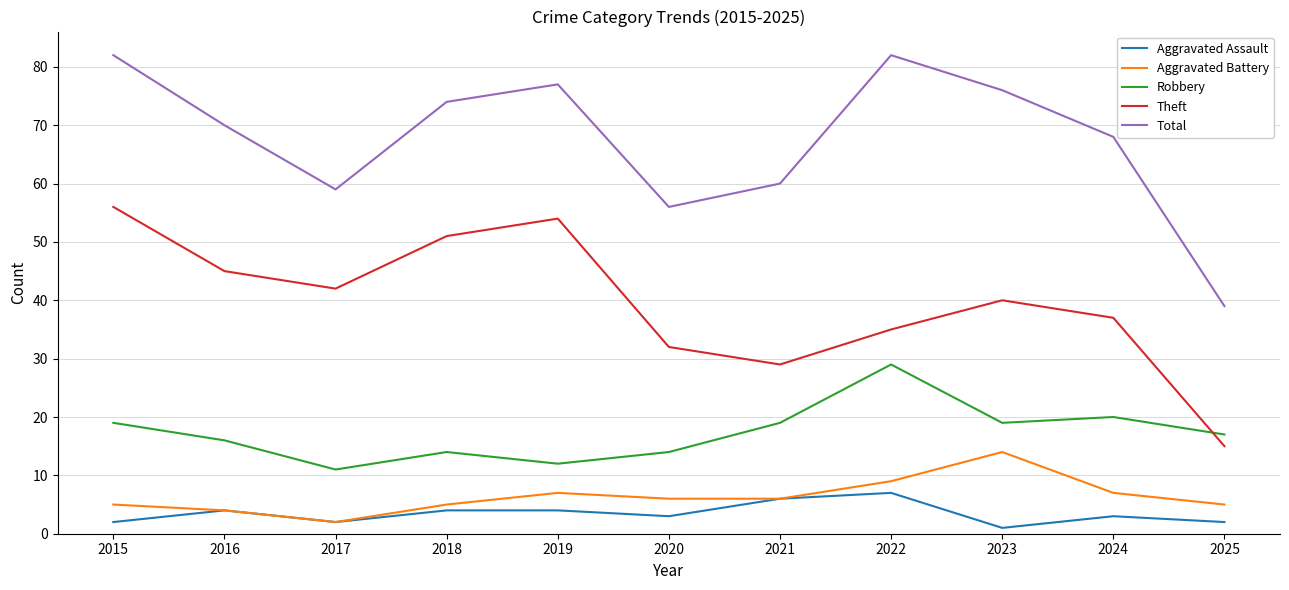

What is the spread (max minus min) of values at 2025?

37